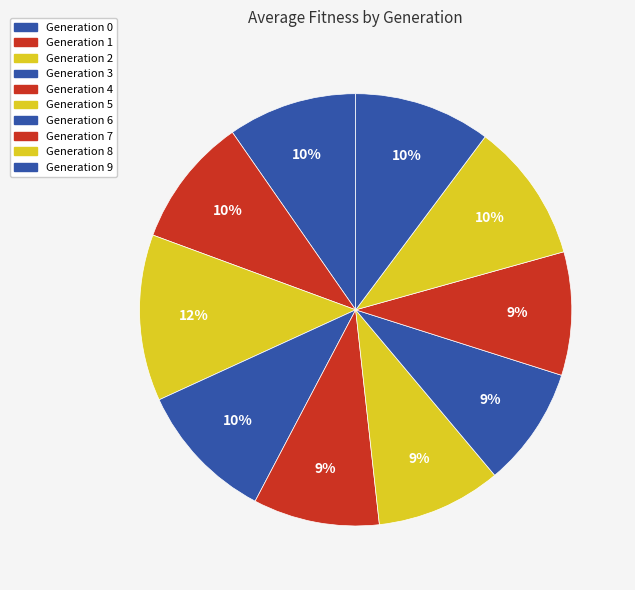

How many slices are in this pie chart?

10